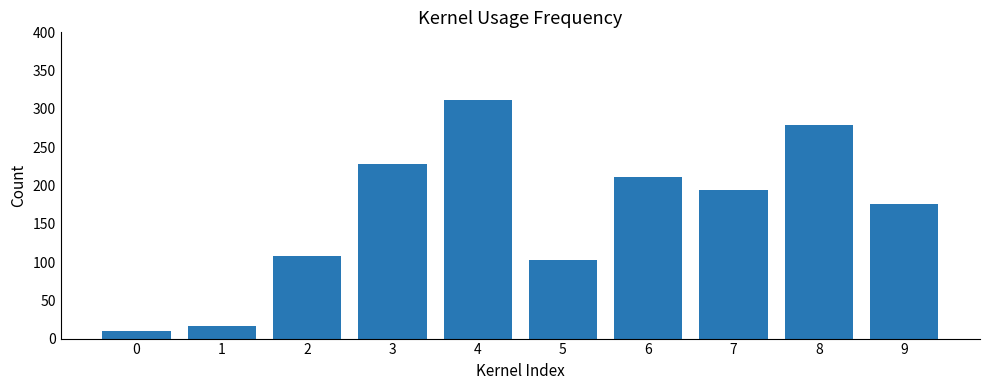

What is the difference between the maximum and minimum values?

301.3